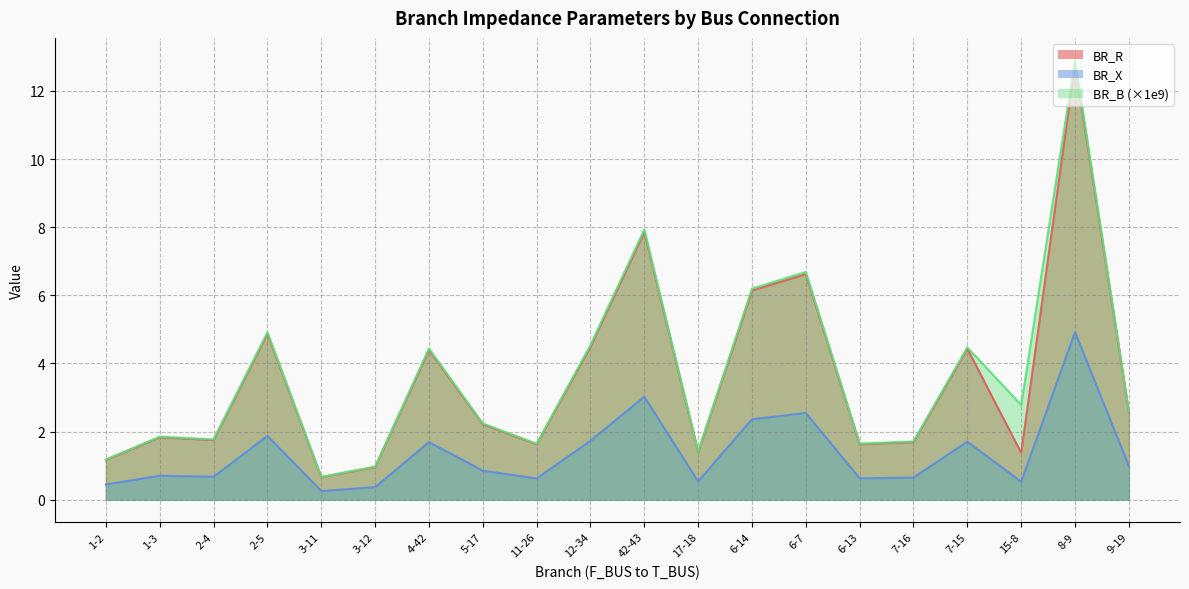

How many series are shown in this chart?

3